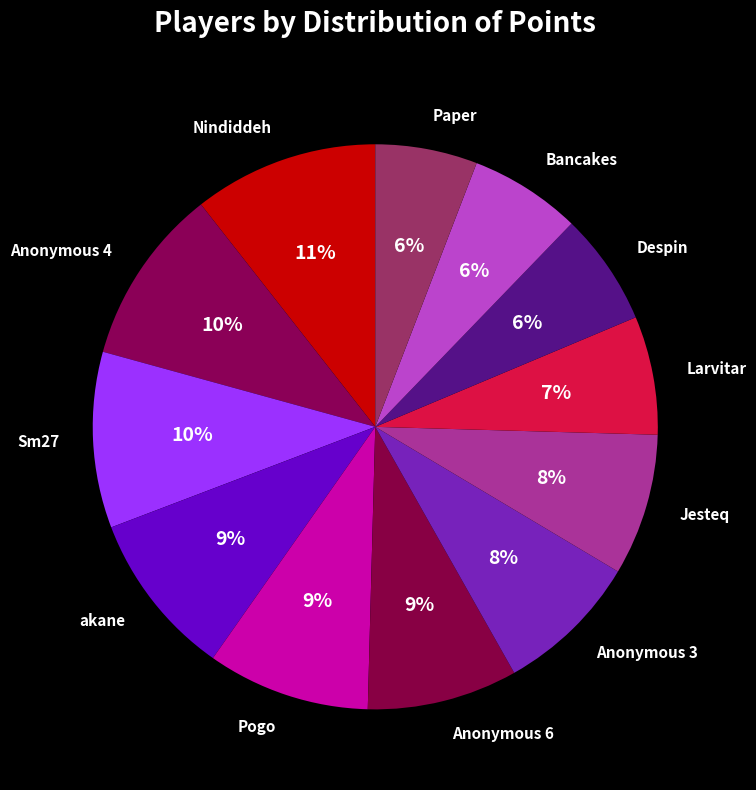

Do Jesteq and Paper together represent more than half of the pie?

No